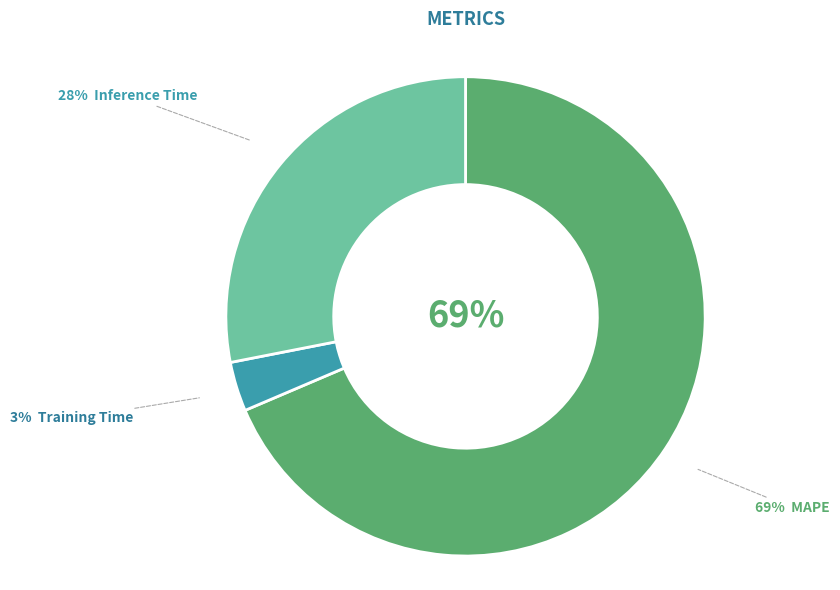

Is it true that Training Time is 12% of the pie?

False